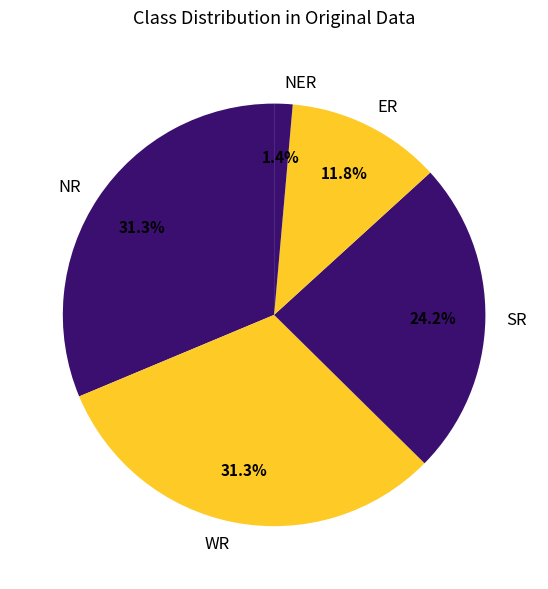

Is there a majority slice in this chart?

No